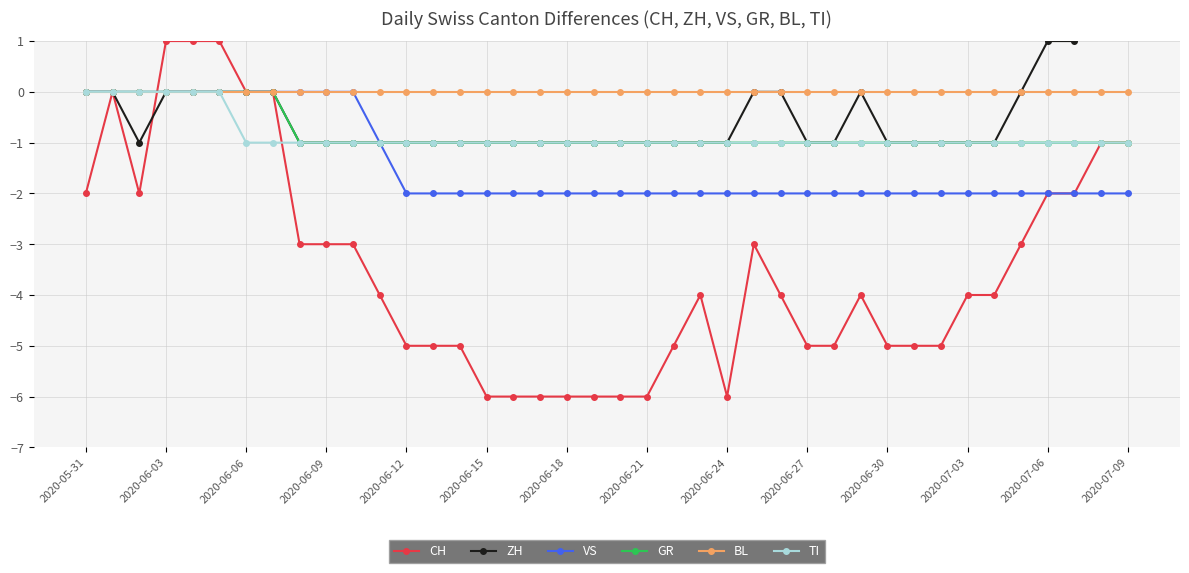

True or false: ZH and TI cross at least once.

False